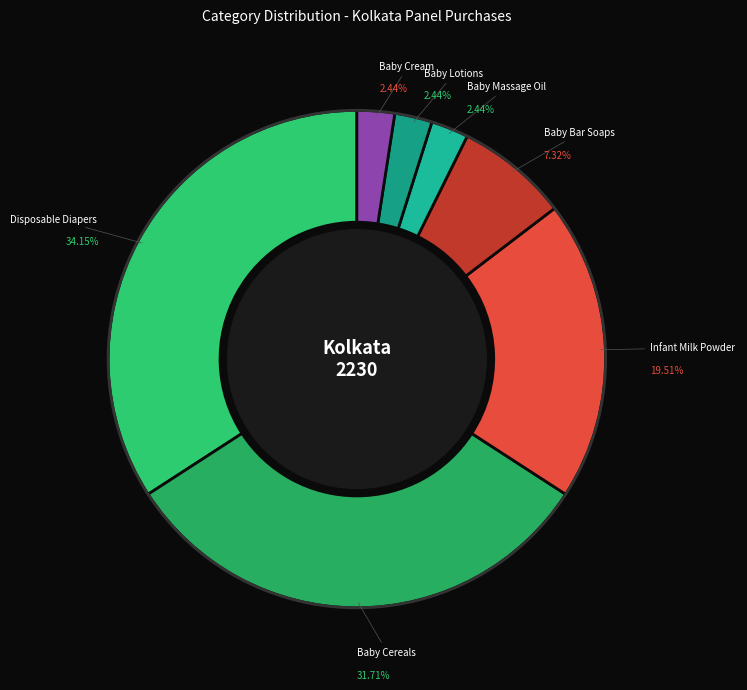

Is there a majority slice in this chart?

No